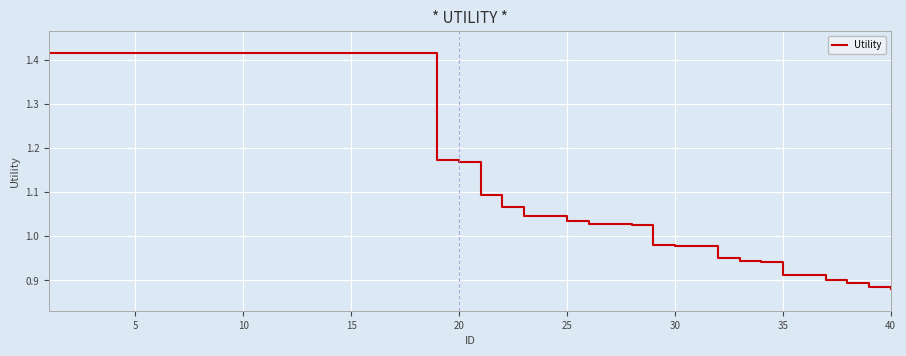

What is the difference between the maximum and minimum values?

0.5